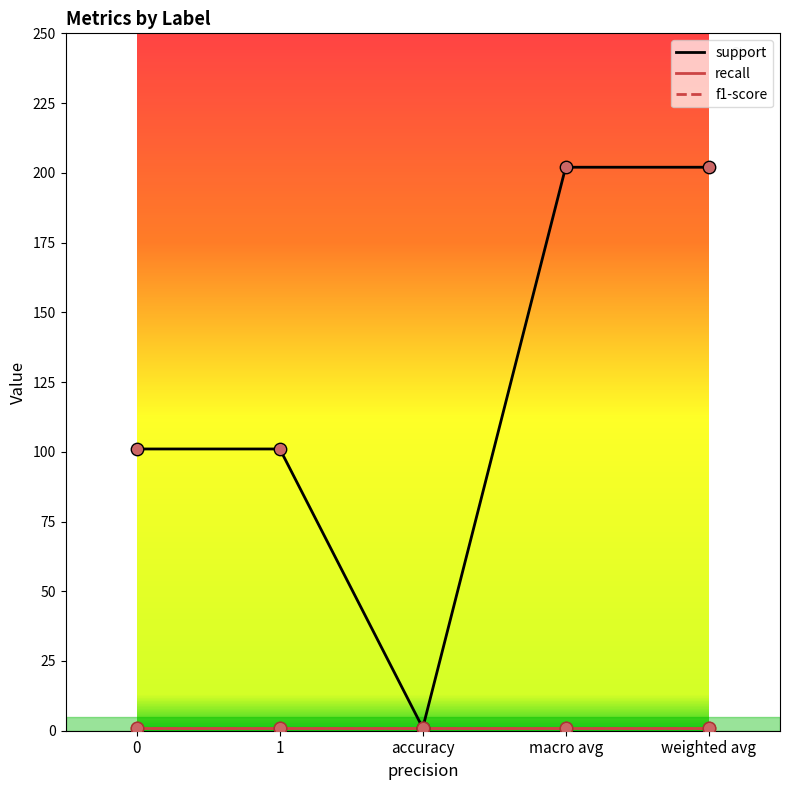

What is the total value across all series at weighted avg?

204